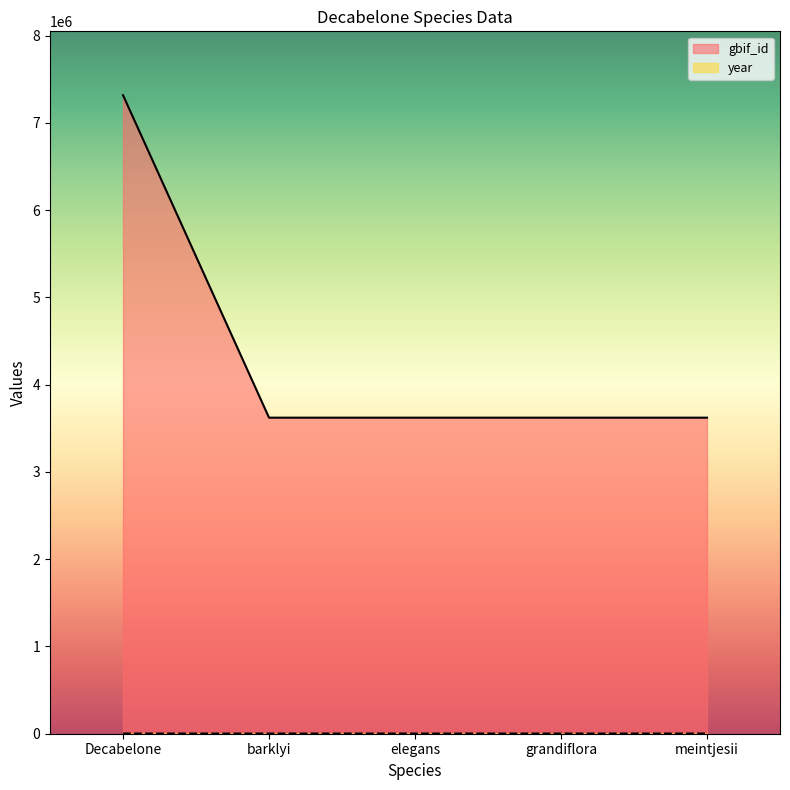

What is the total value across all series at barklyi?

3623699